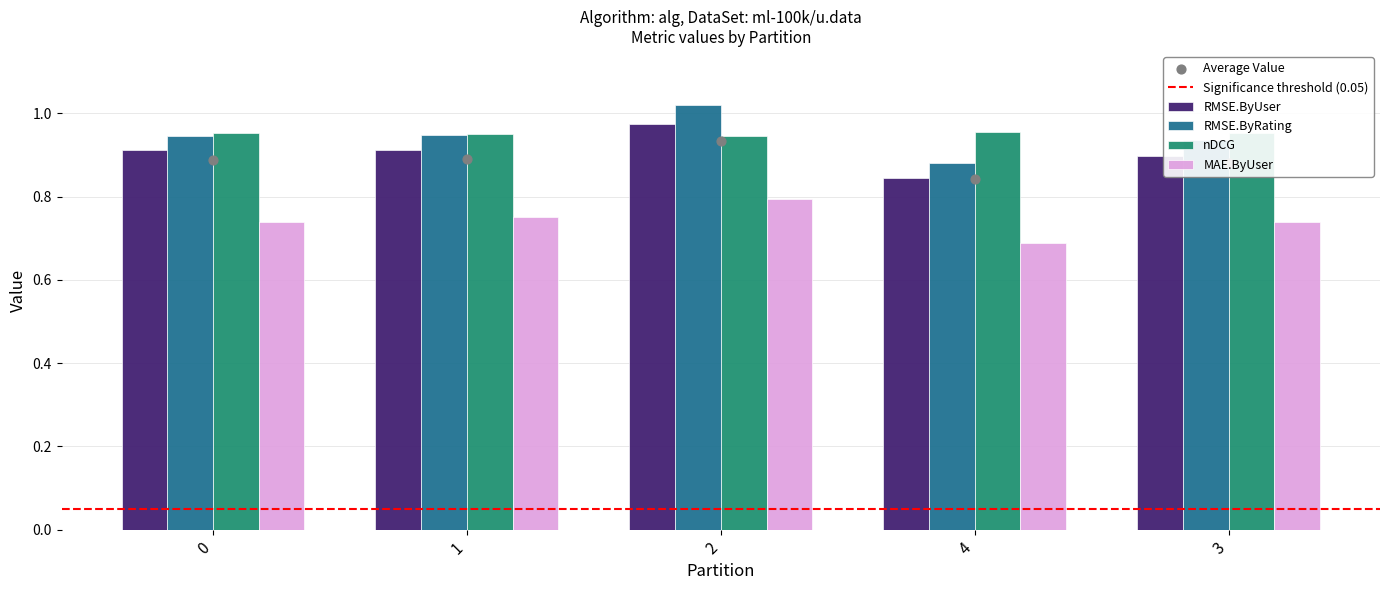

At how many categories does at least one series exceed 0?

5